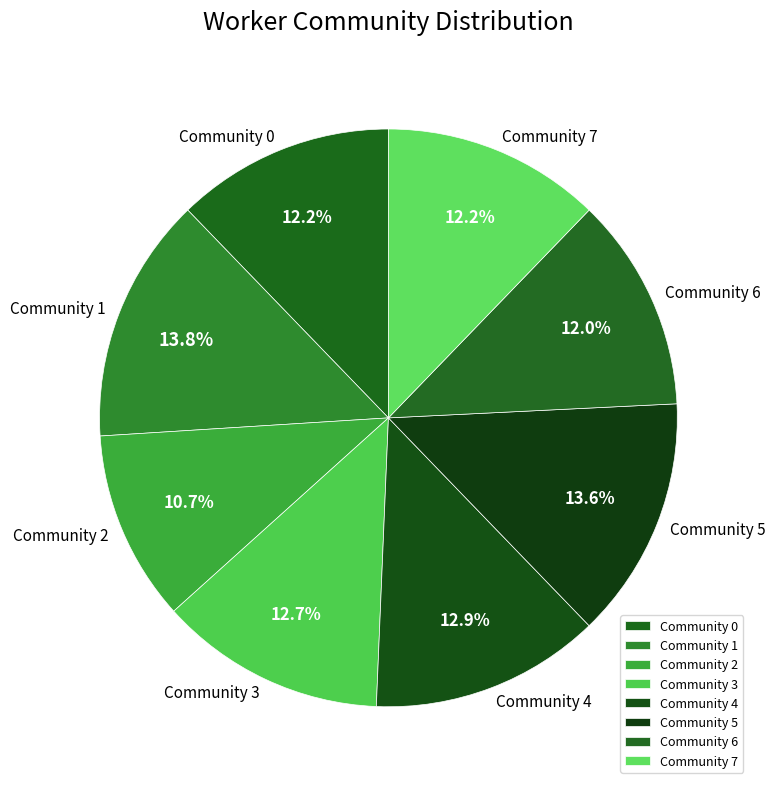

What is the smallest slice in the pie chart?

Community 2